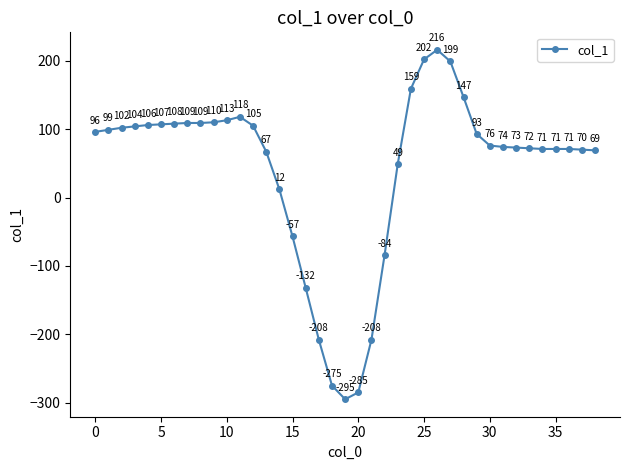

True or false: there are more than 0 points higher than both neighbors.

True